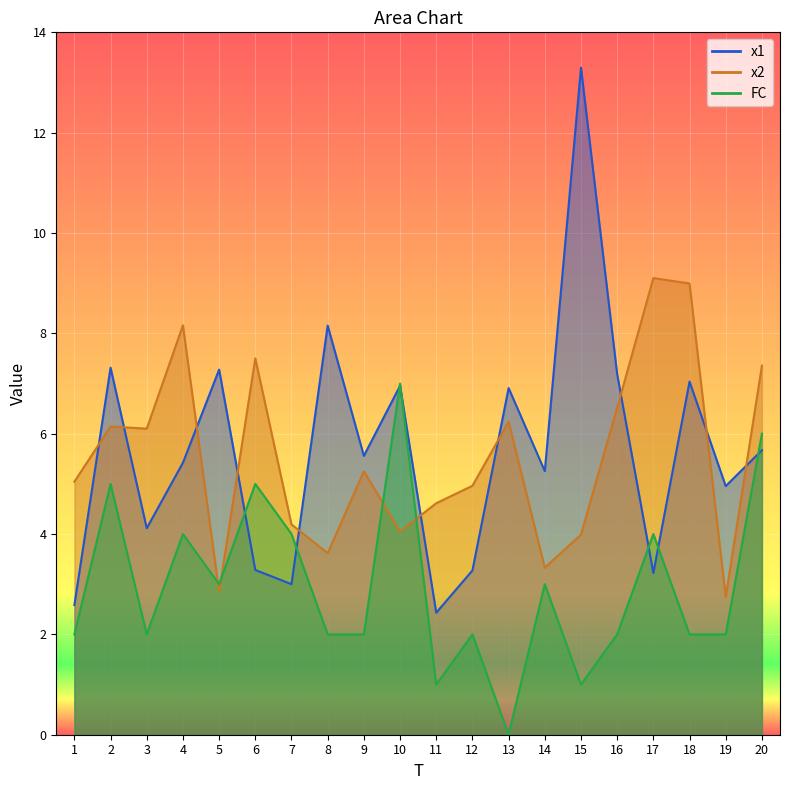

True or false: FC and x2 cross at least once.

True